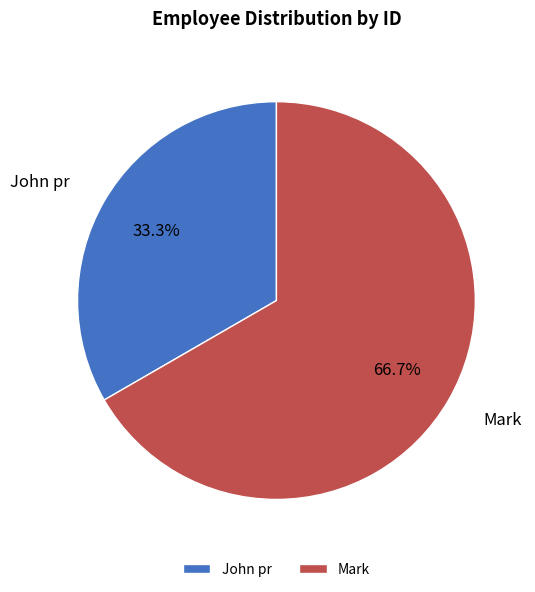

Does Mark account for over 50% of the chart?

Yes